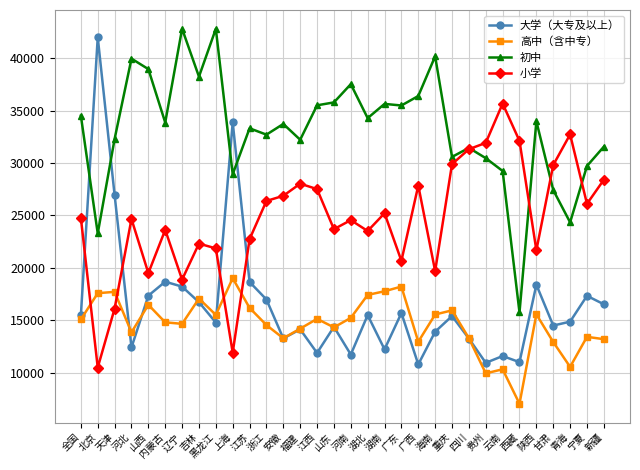

What value does the 小学 series have at 新疆, to the nearest 50?

28400